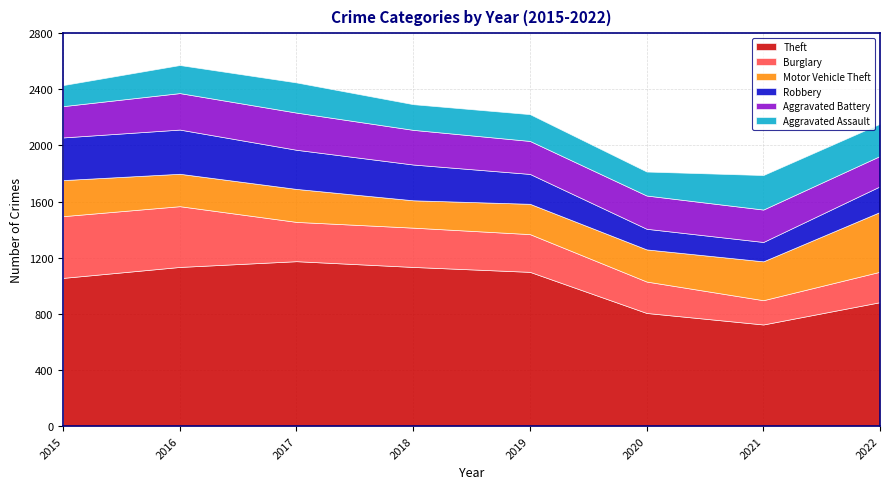

True or false: Burglary and Motor Vehicle Theft cross at least once.

True